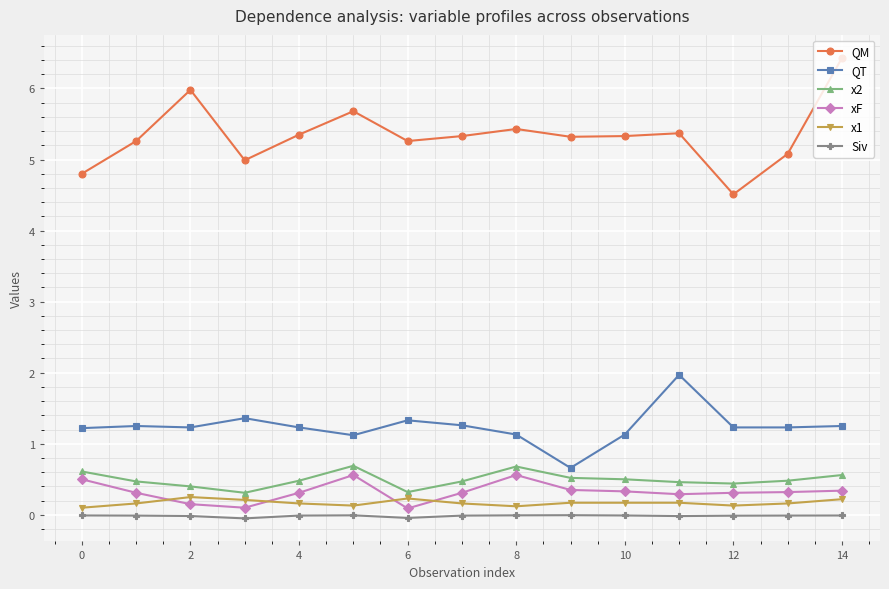

At how many categories does at least one series exceed 0?

15